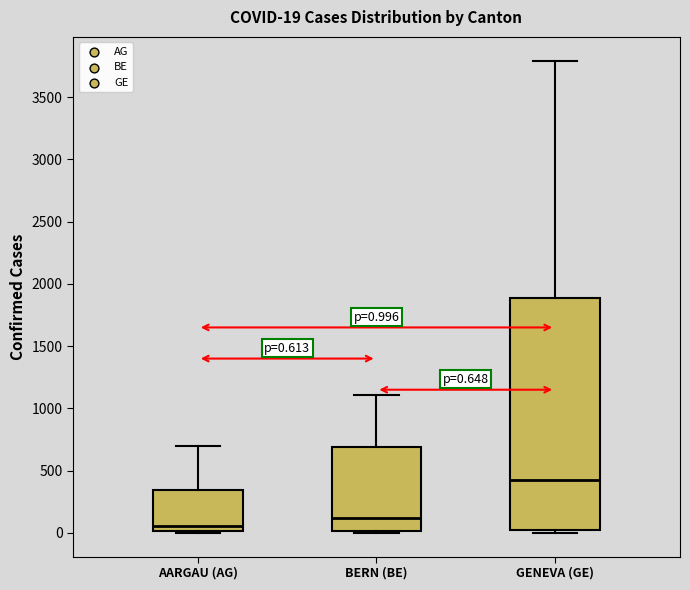

Which box's median line is the highest?

GENEVA (GE)